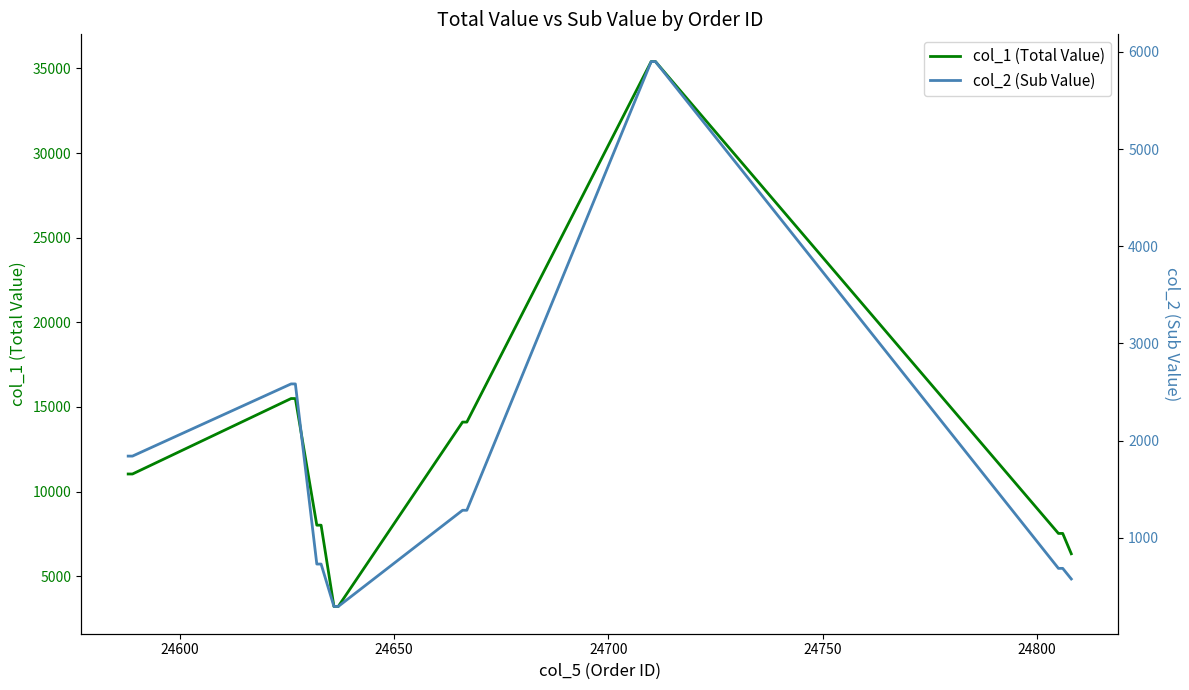

Rank the series by their average value, from highest to lowest.

col_1 (Total Value), col_2 (Sub Value)